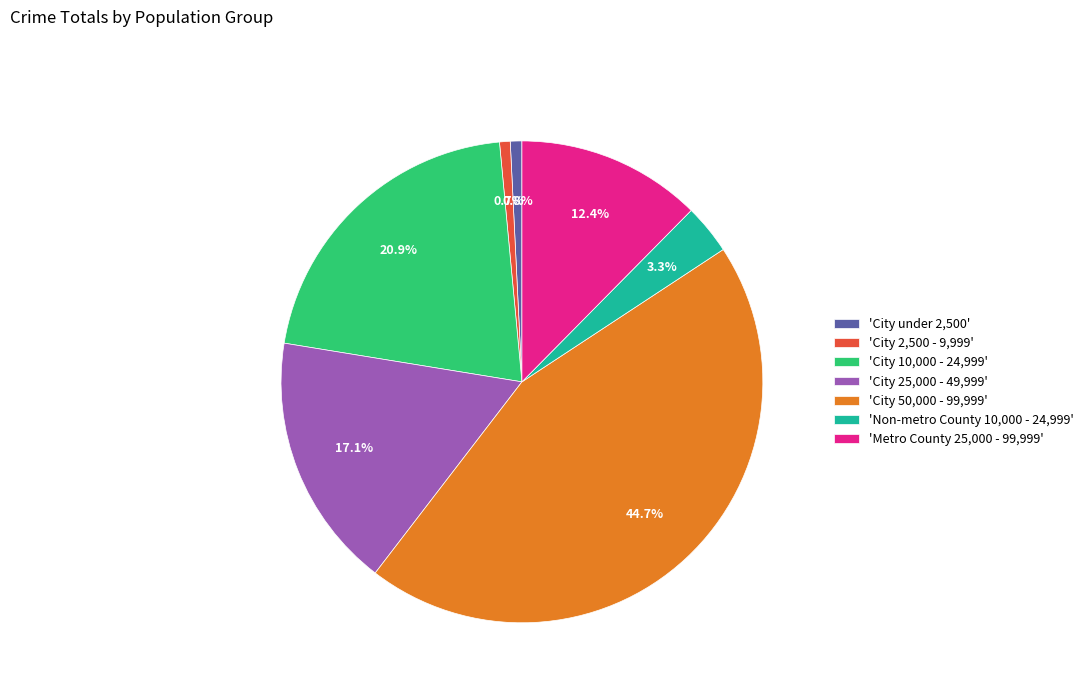

Which slice is the largest?

'City 50,000 - 99,999'